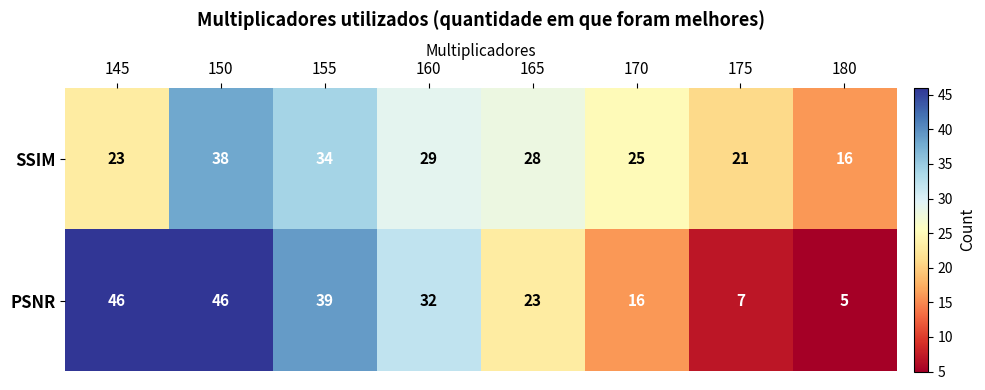

Is it true that PSNR equals 11 at 175?

False